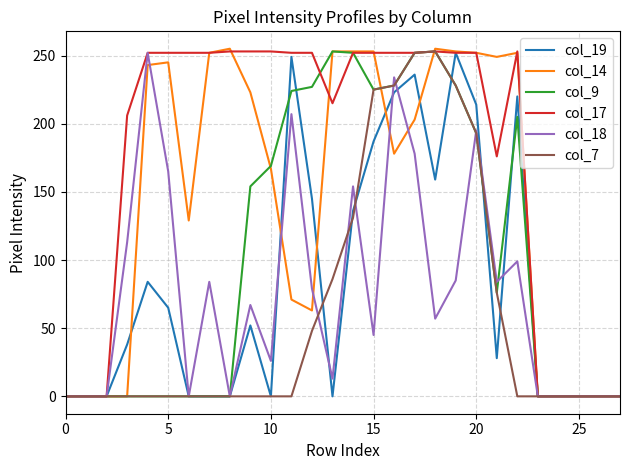

What is the maximum value for col_19?

252